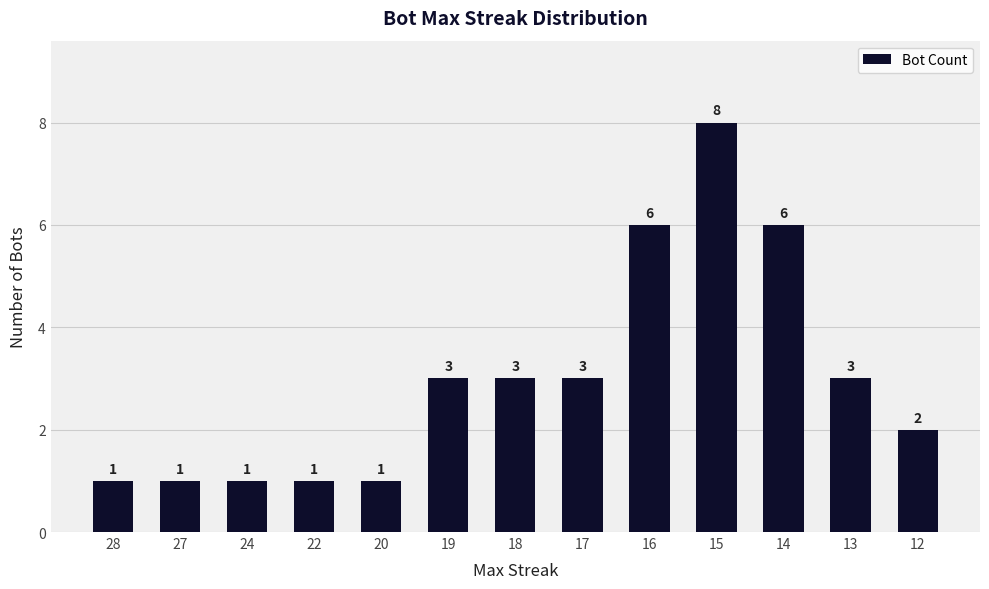

Which category has the highest value across all series?

15